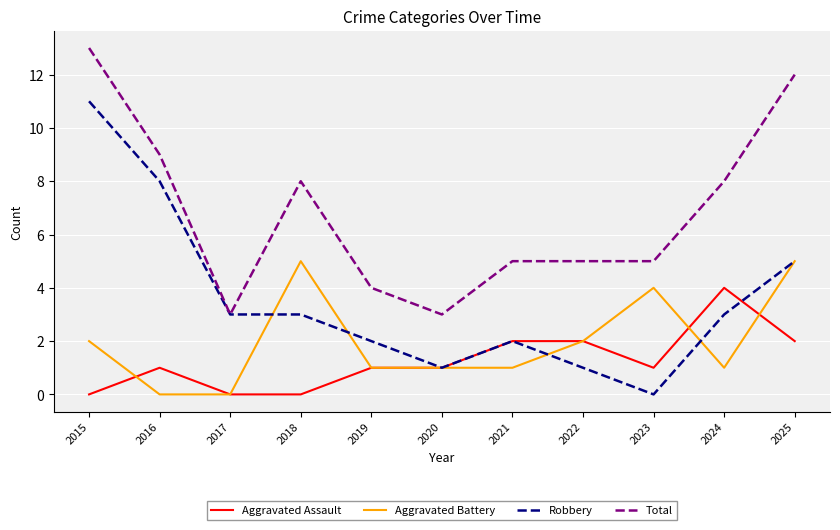

Does the chart display data point markers on the line(s)?

No